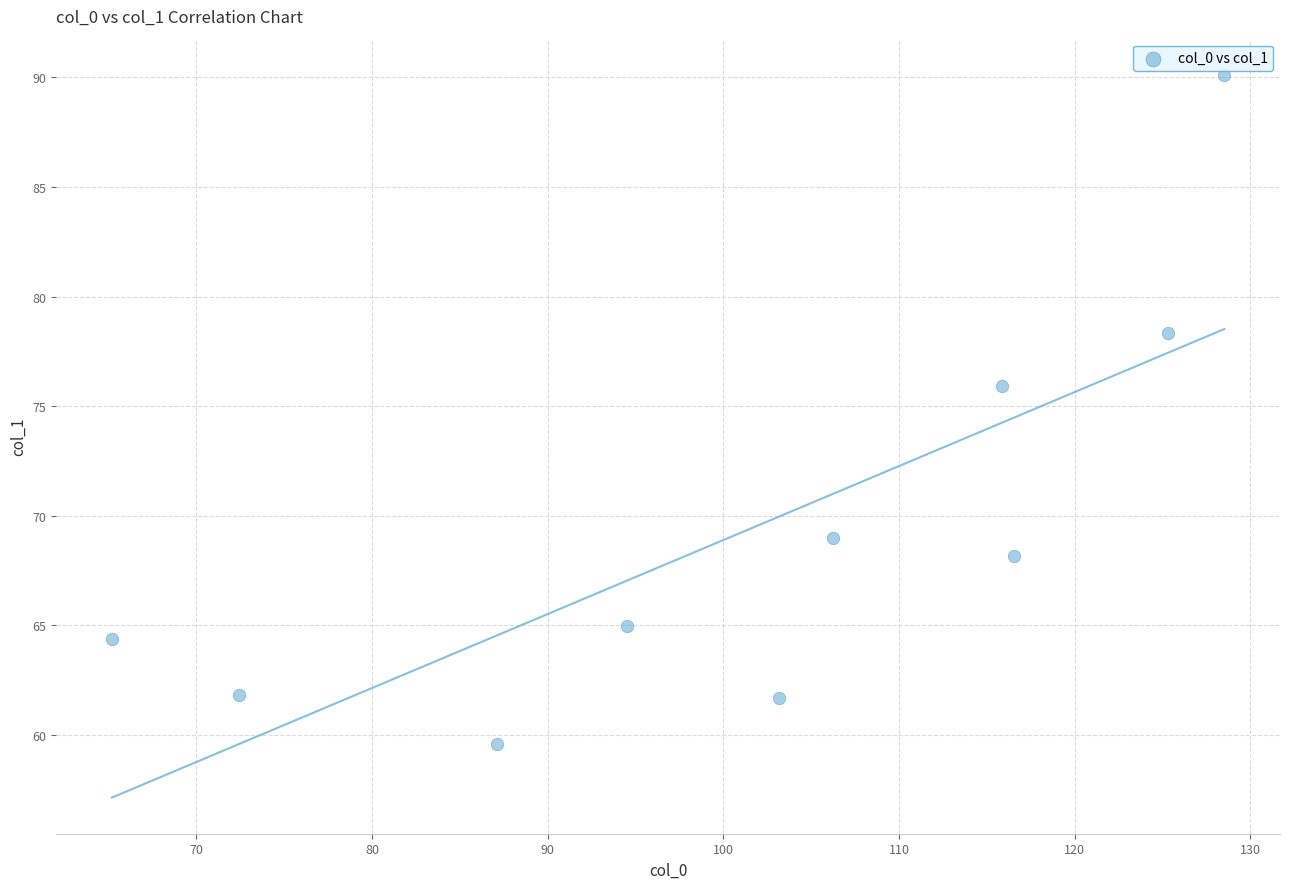

What is the average X value?

101.5